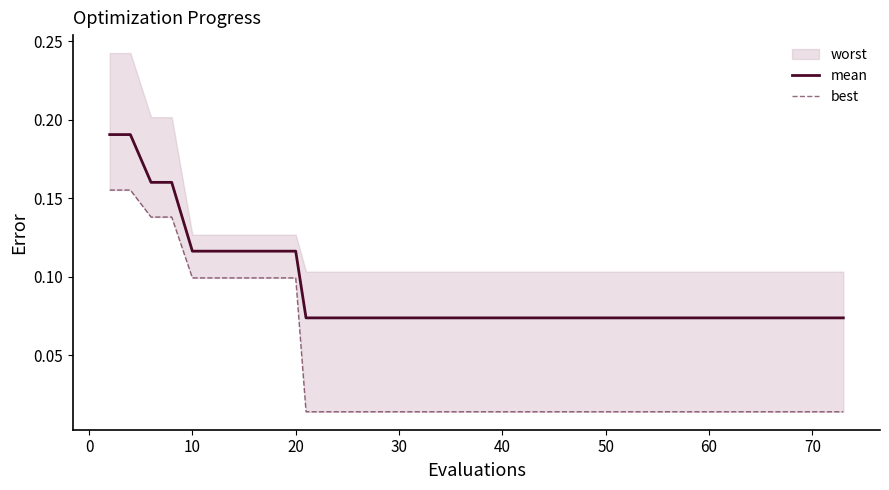

True or false: best and mean cross at least once.

False